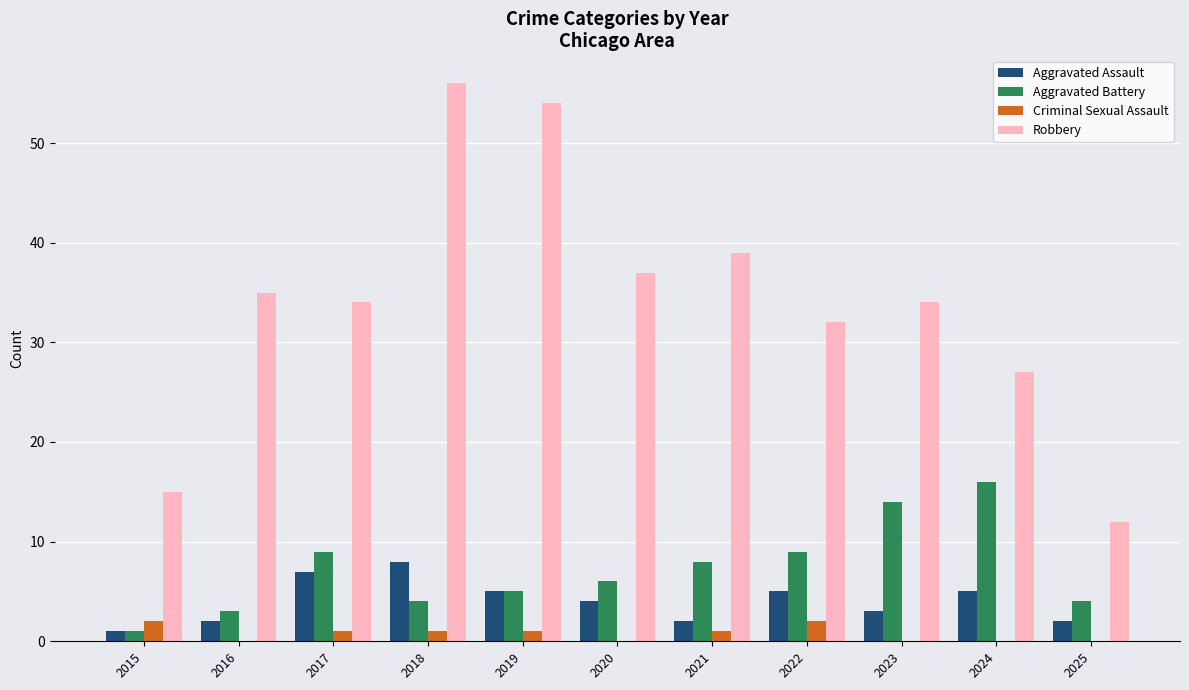

Reading left to right, list all the values displayed in this chart.

Aggravated Assault: 1	2	7	8	5	4	2	5	3	5	2
Aggravated Battery: 1	3	9	4	5	6	8	9	14	16	4
Criminal Sexual Assault: 2	0	1	1	1	0	1	2	0	0	0
Robbery: 15	35	34	56	54	37	39	32	34	27	12